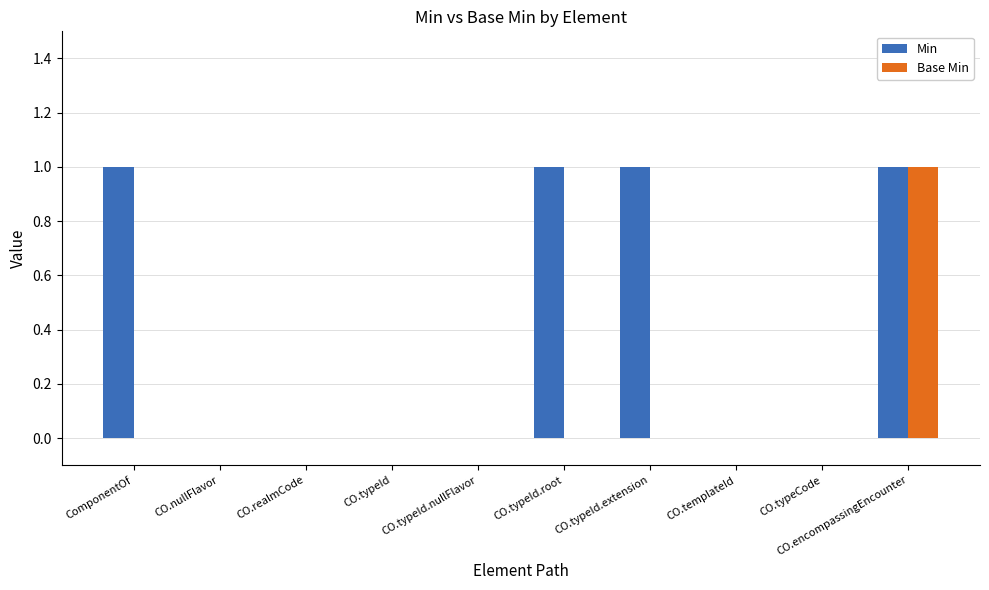

What is the difference between the Base Min values at CO.typeId.extension and CO.encompassingEncounter?

1